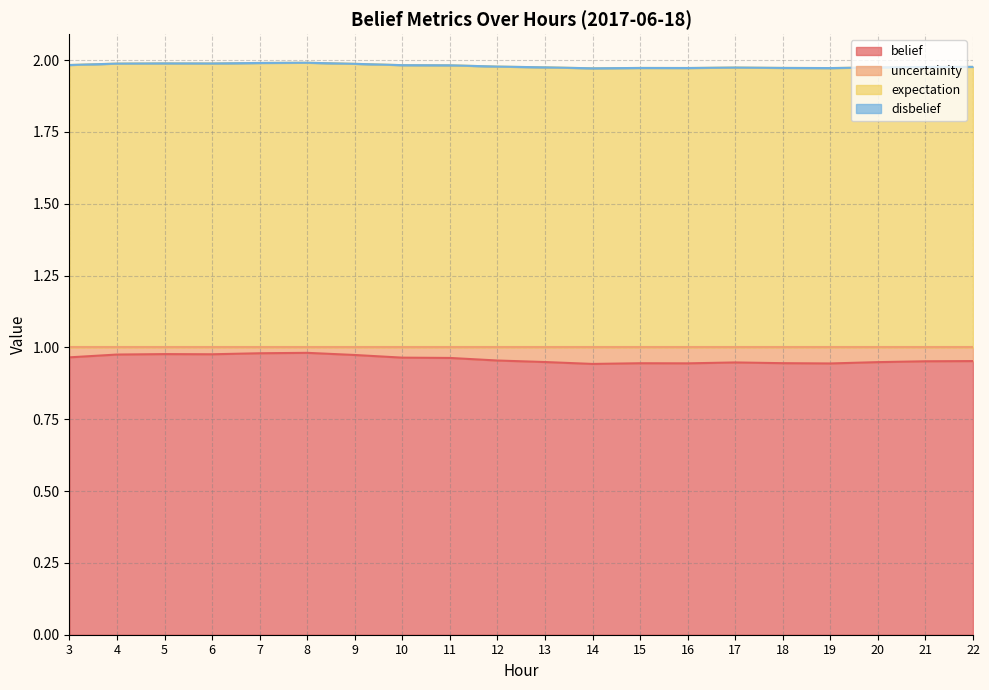

Between 17 and 7, which is larger?

7